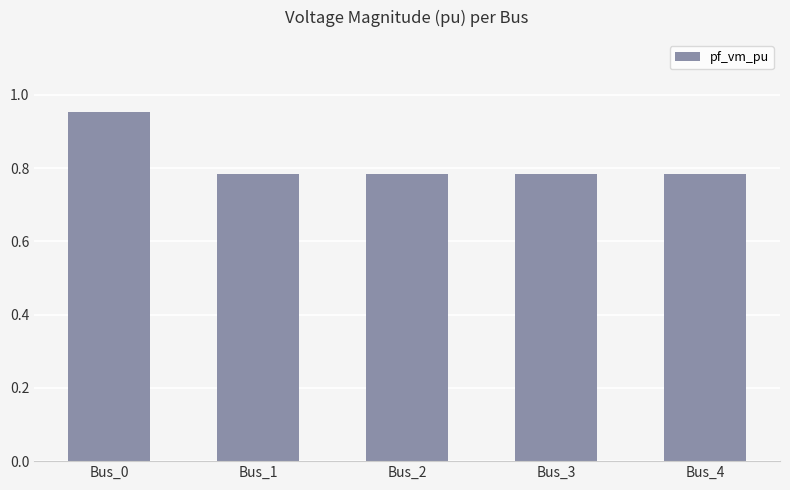

Which category has the highest value across all series?

Bus_0